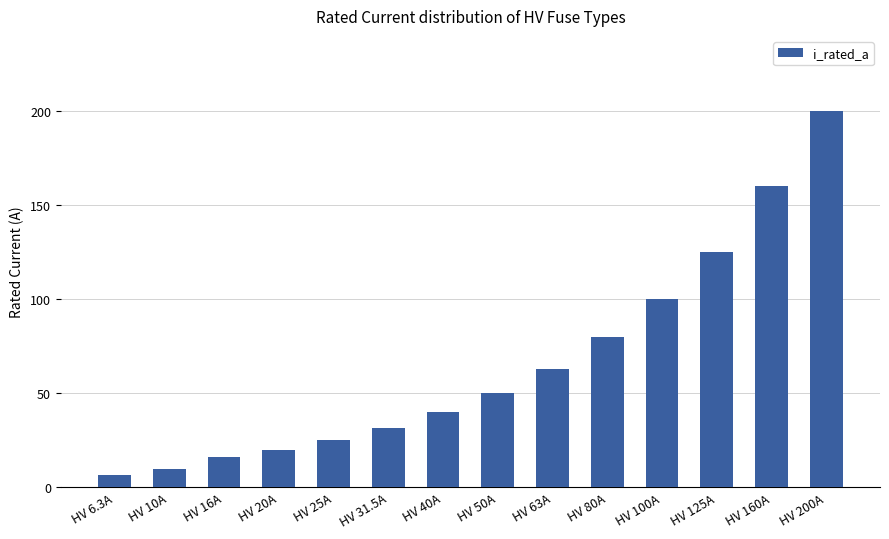

Reading left to right, transcribe all the data shown in this chart.

6.3	10.0	16.0	20.0	25.0	31.5	40.0	50.0	63.0	80.0	100.0	125.0	160.0	200.0